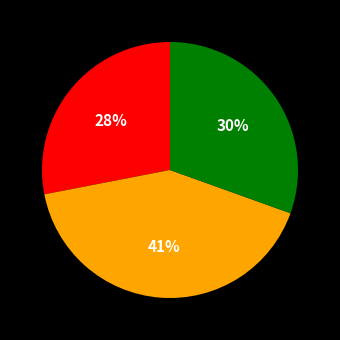

To the nearest percent, what is the average slice percentage?

33%